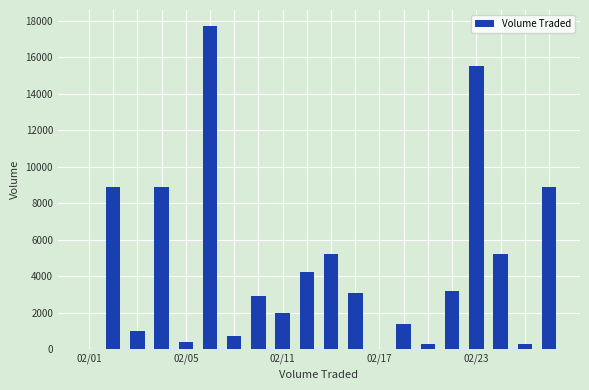

What is the sum of all values?

89800